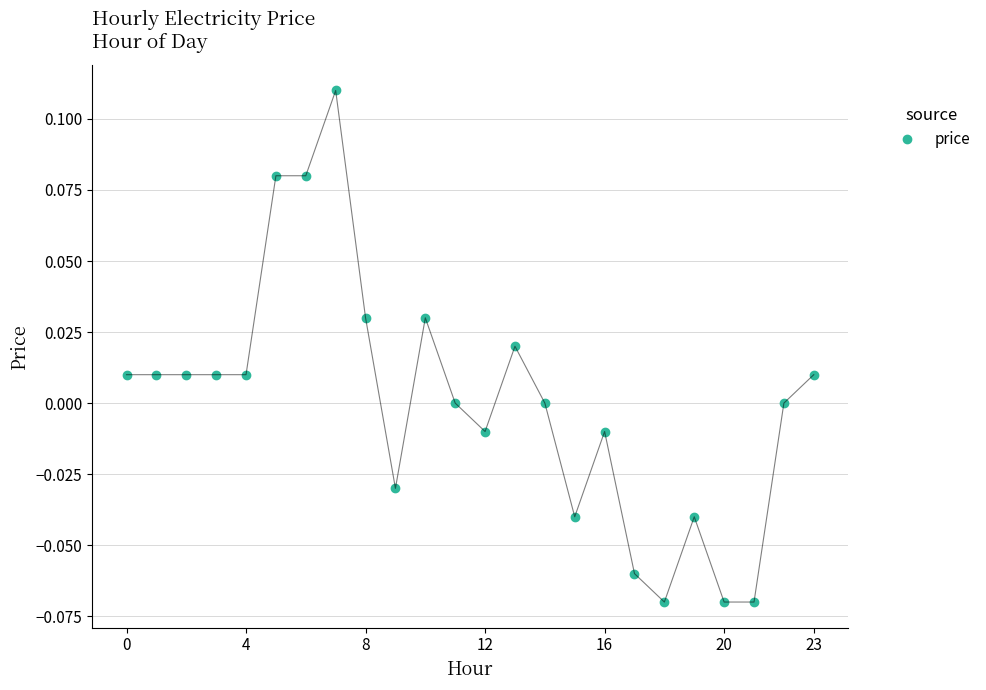

True or false: the data has more than 1 interior local peaks.

True